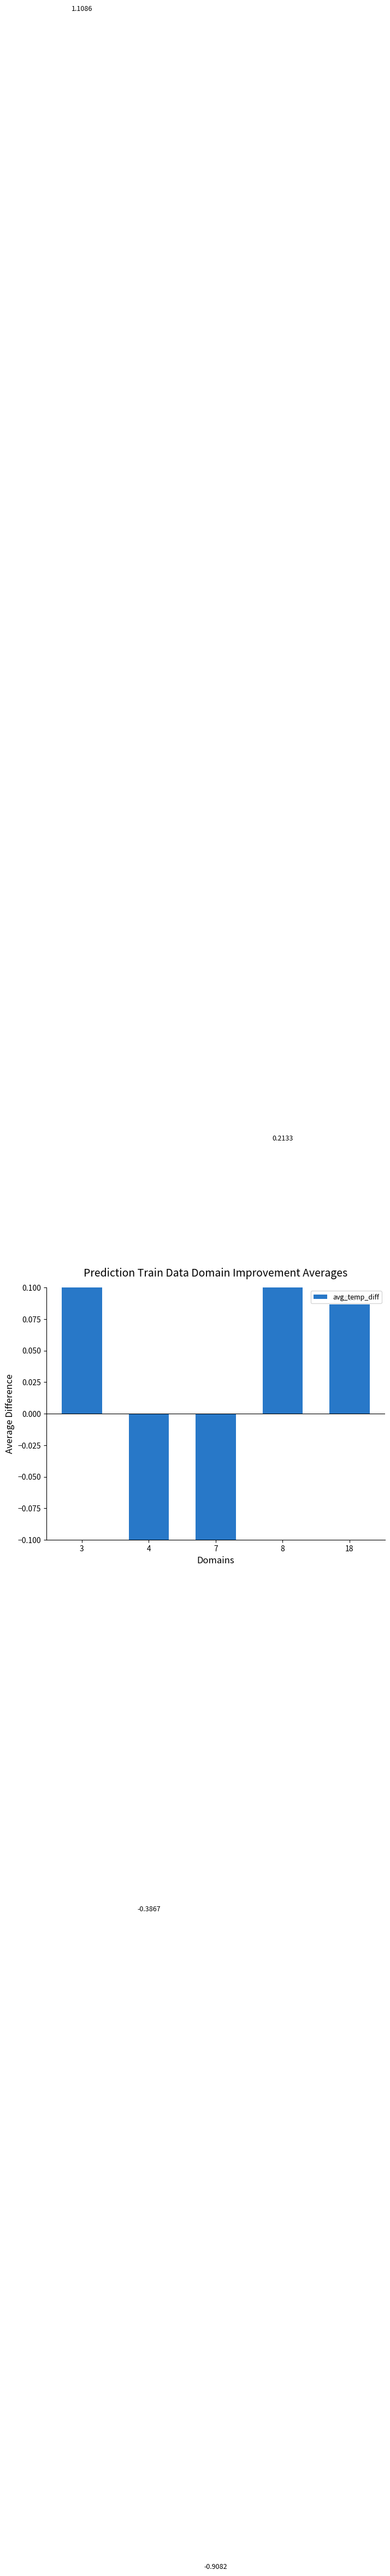

What is the ratio of the value at 8 to the value at 3?

0.2